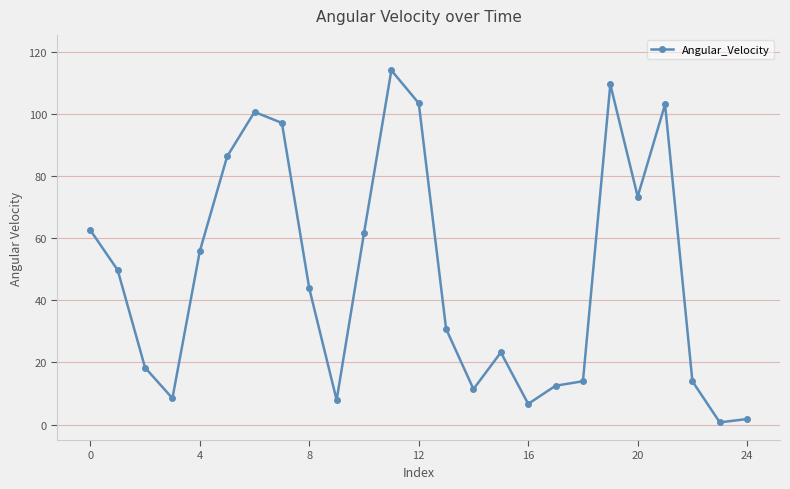

What is the maximum value shown in the chart?

114.1